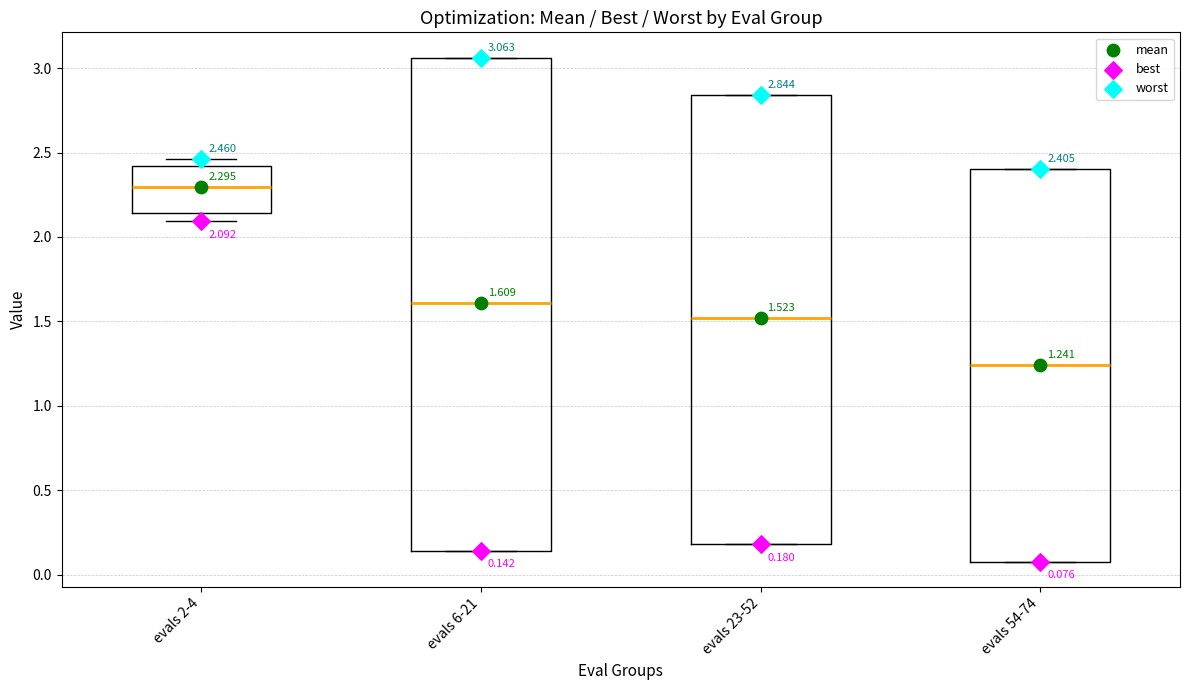

Which box has the lowest median line?

evals 54-74